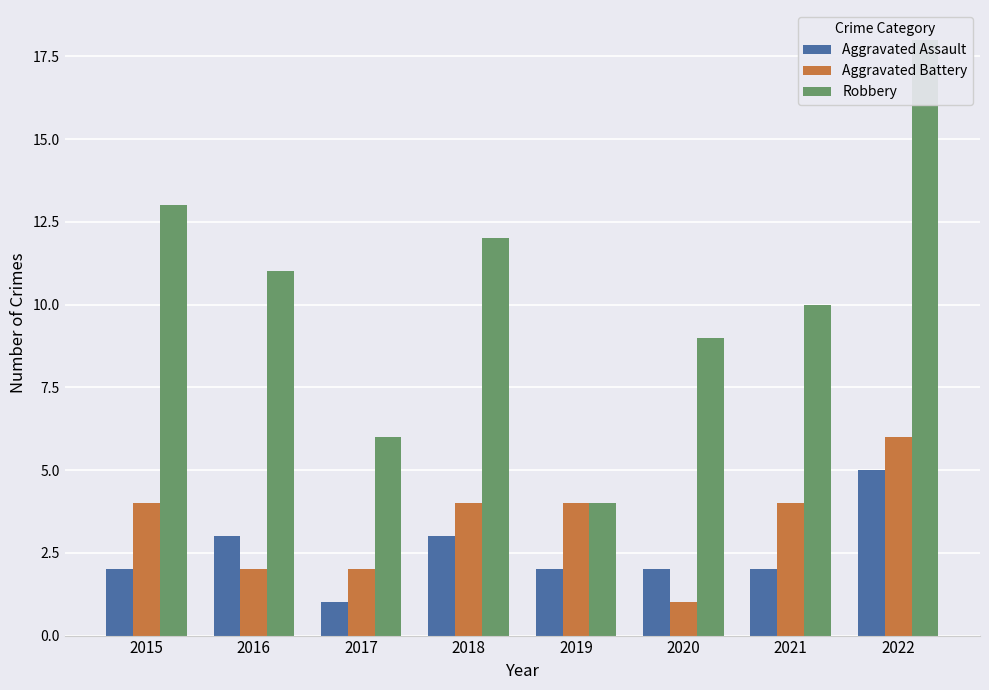

Reading left to right, transcribe all the data shown in this chart.

Aggravated Assault: 2015=2	2016=3	2017=1	2018=3	2019=2	2020=2	2021=2	2022=5
Aggravated Battery: 2015=4	2016=2	2017=2	2018=4	2019=4	2020=1	2021=4	2022=6
Robbery: 2015=13	2016=11	2017=6	2018=12	2019=4	2020=9	2021=10	2022=18